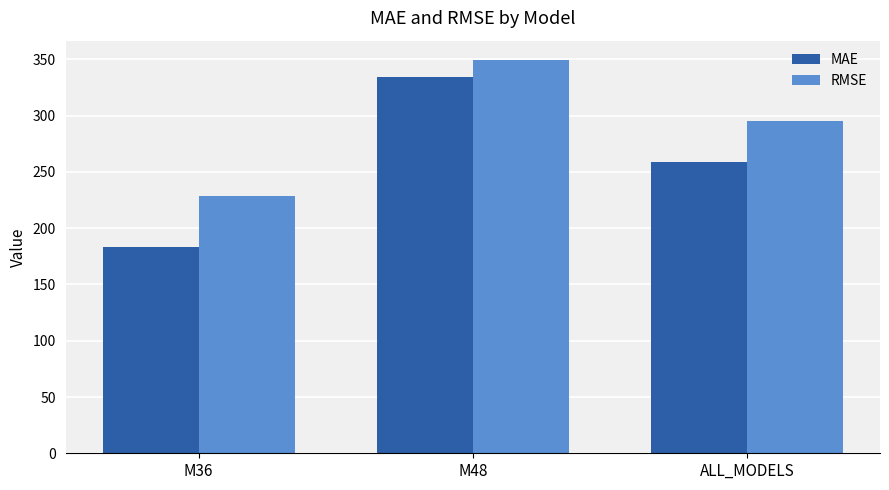

What is the spread (max minus min) of values at M48?

15.1